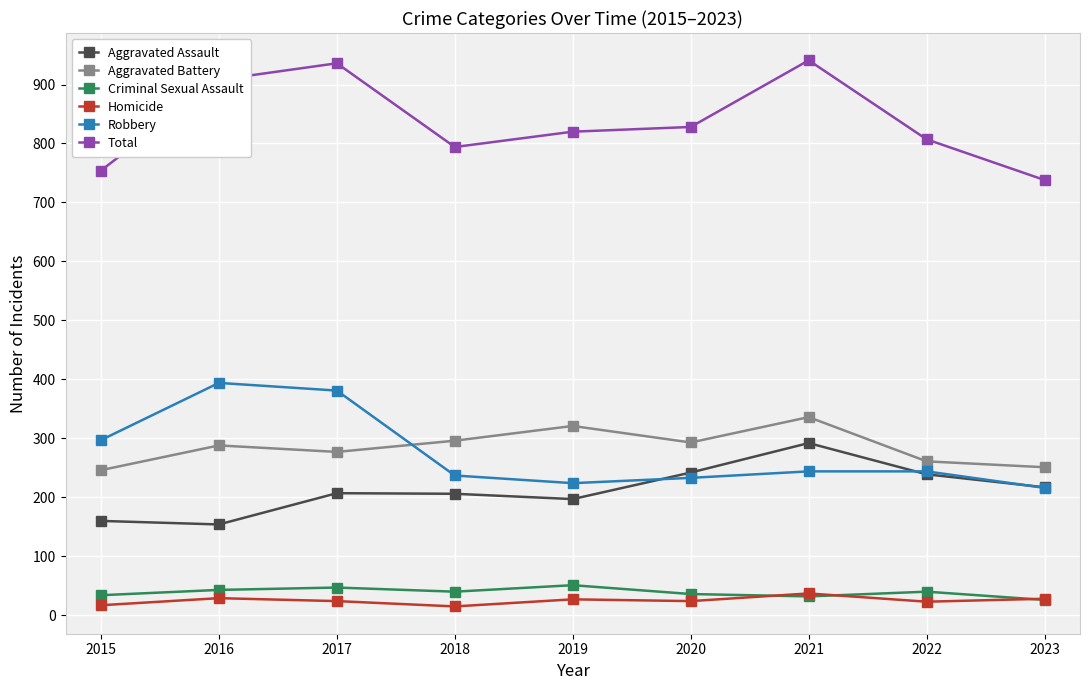

Is the value of Total at 2020 greater than the value of Aggravated Assault at 2021?

Yes